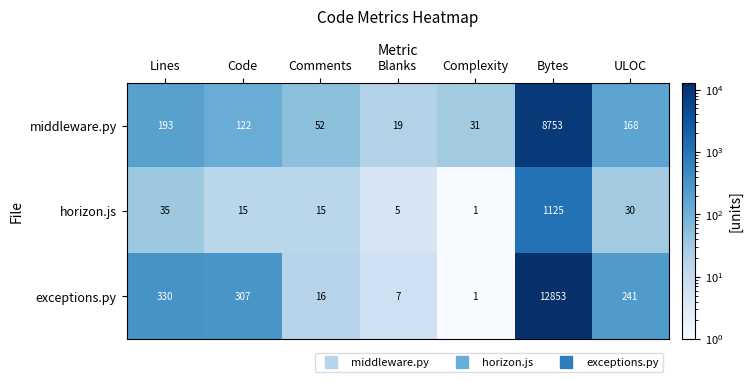

List the series in order of their peak value, highest first.

exceptions.py, middleware.py, horizon.js